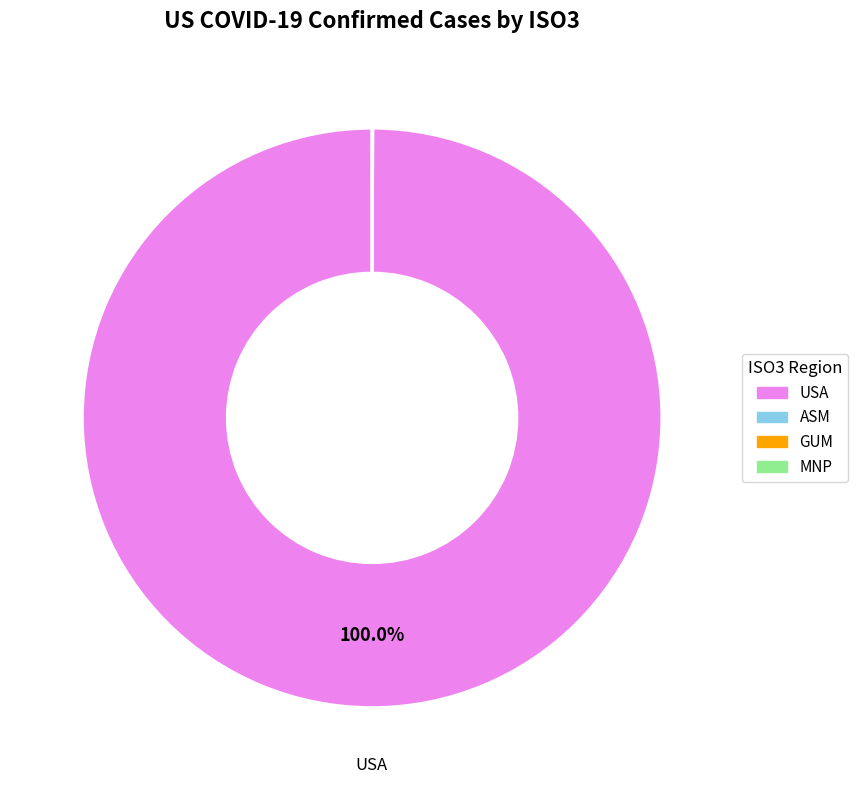

To the nearest percent, what is the average slice percentage?

25%